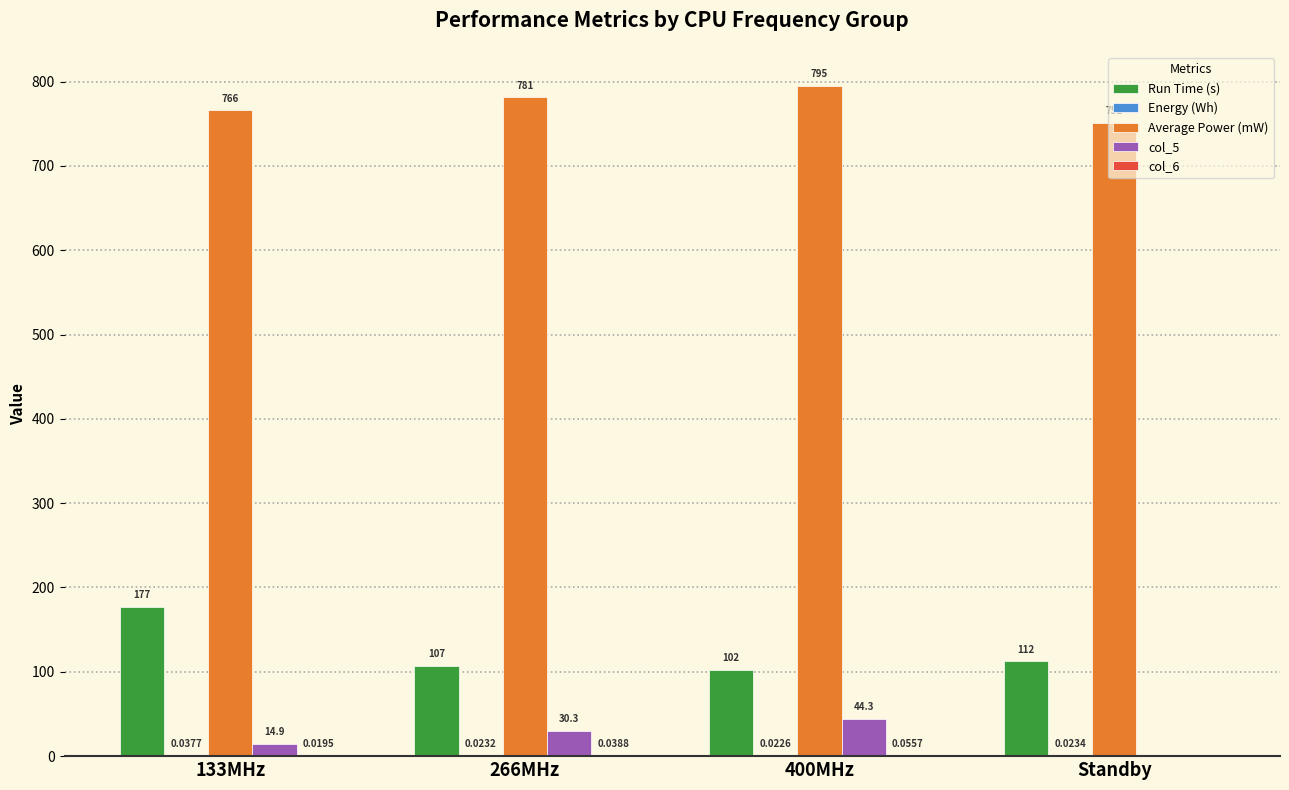

Which series has the largest total across all categories?

Average Power (mW)